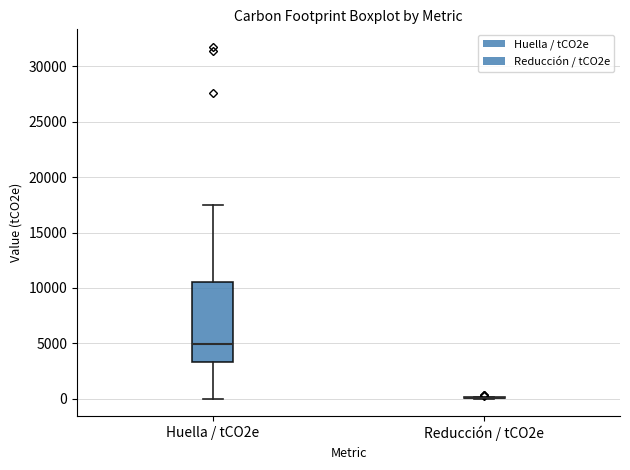

Where is the lower edge of the box for Huella / tCO2e on the y-axis? The values are not printed on the chart, so give them approximately, as read against the axis.

3500